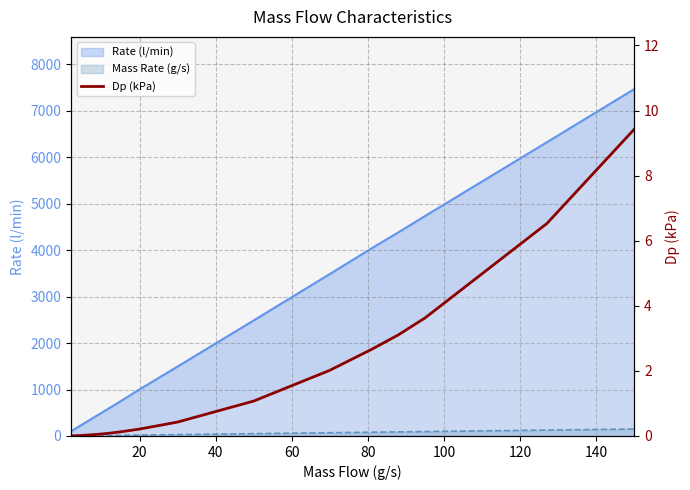

Reading left to right, extract all data points from this chart.

0.0	0.0	0.0	0.0	0.1	0.1	0.1	0.2	0.4	1.1	2.0	2.7	3.1	3.6	6.5	9.4